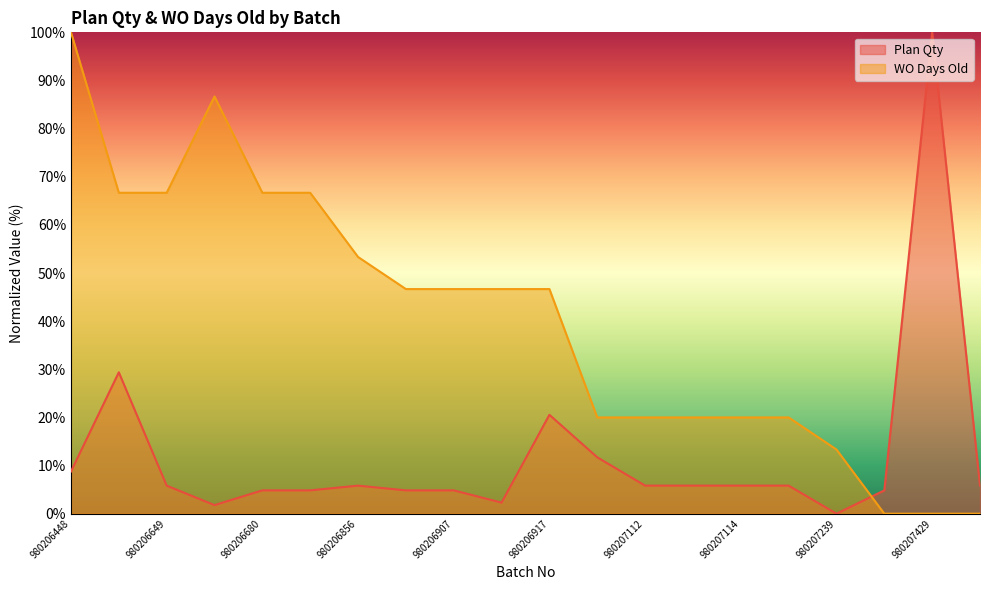

Rank the series at 980206680 from highest to lowest value.

WO Days Old, Plan Qty